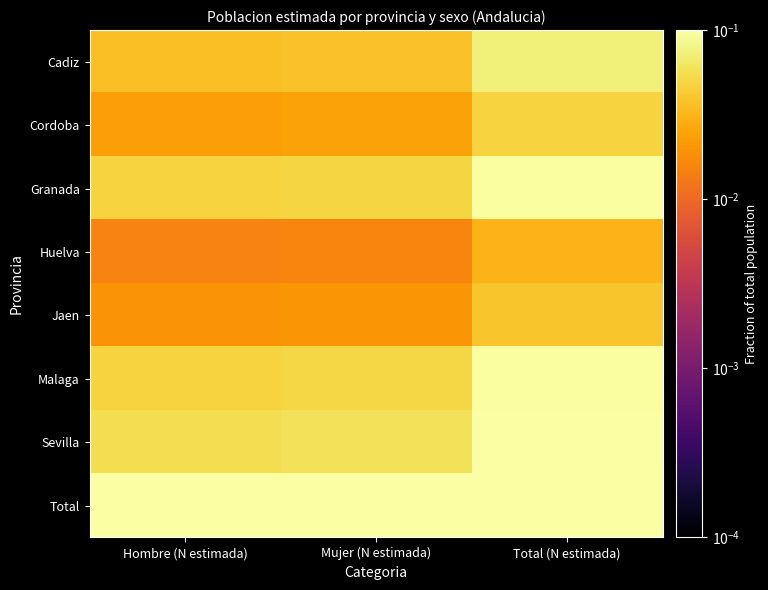

At which category is the sum across all series the highest?

Total (N estimada)